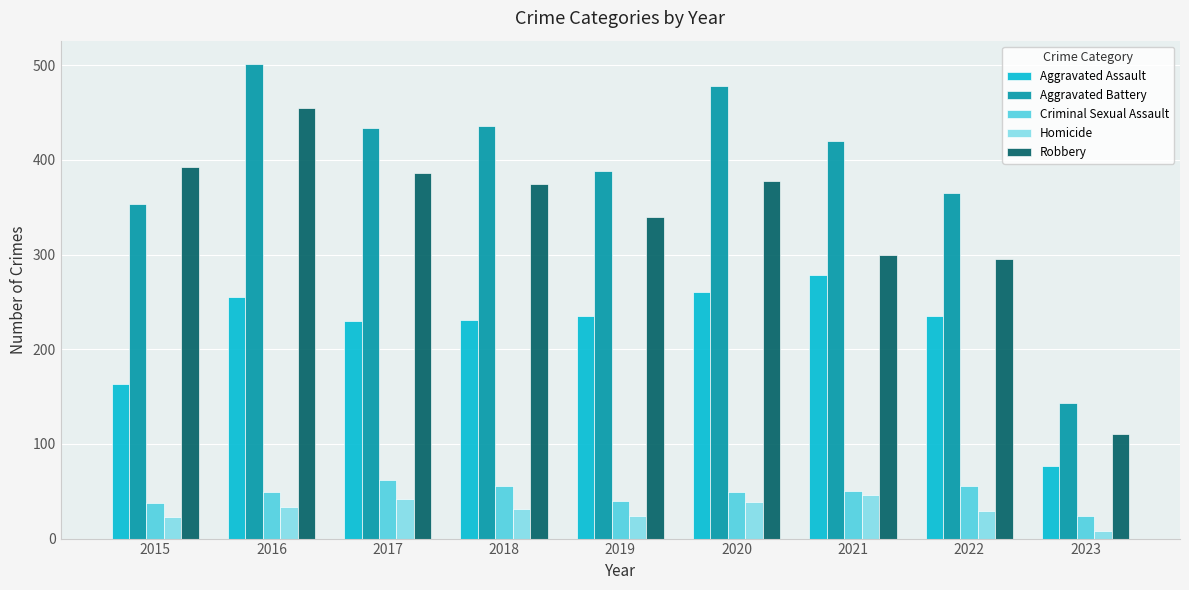

What is the average value of the Homicide series?

31